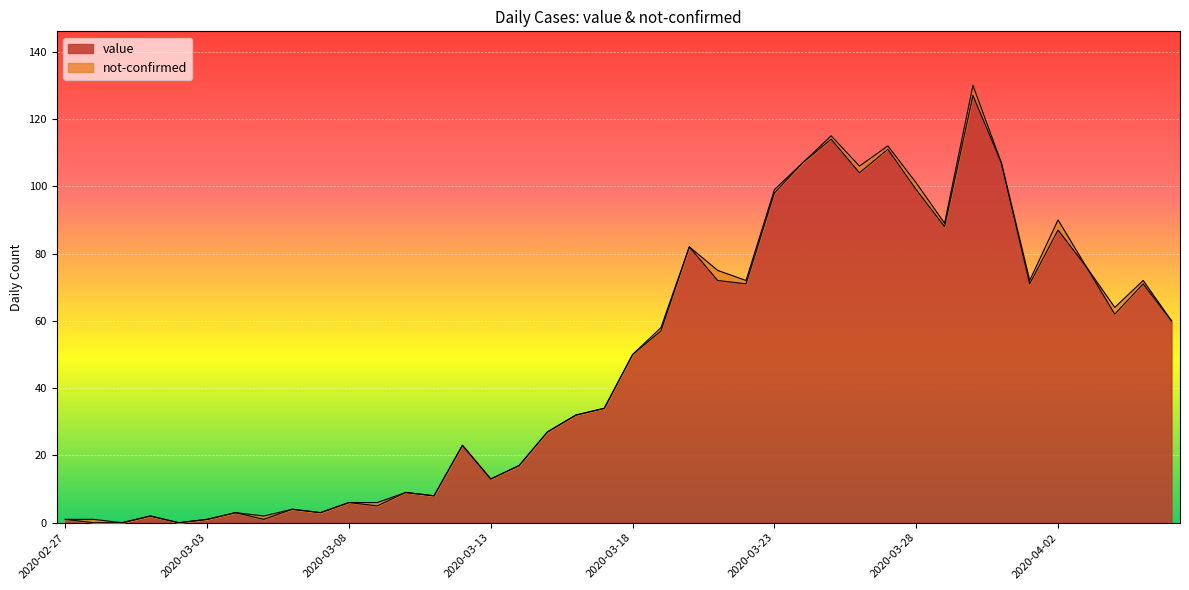

What is the sum of the values at 2020-04-03 and 2020-03-19?

133